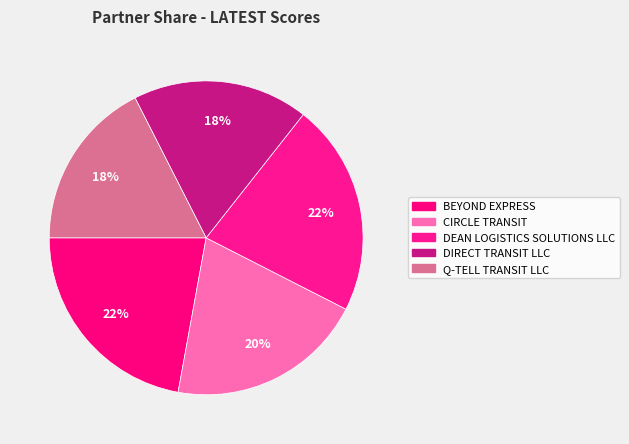

How many segments does this pie chart have?

5